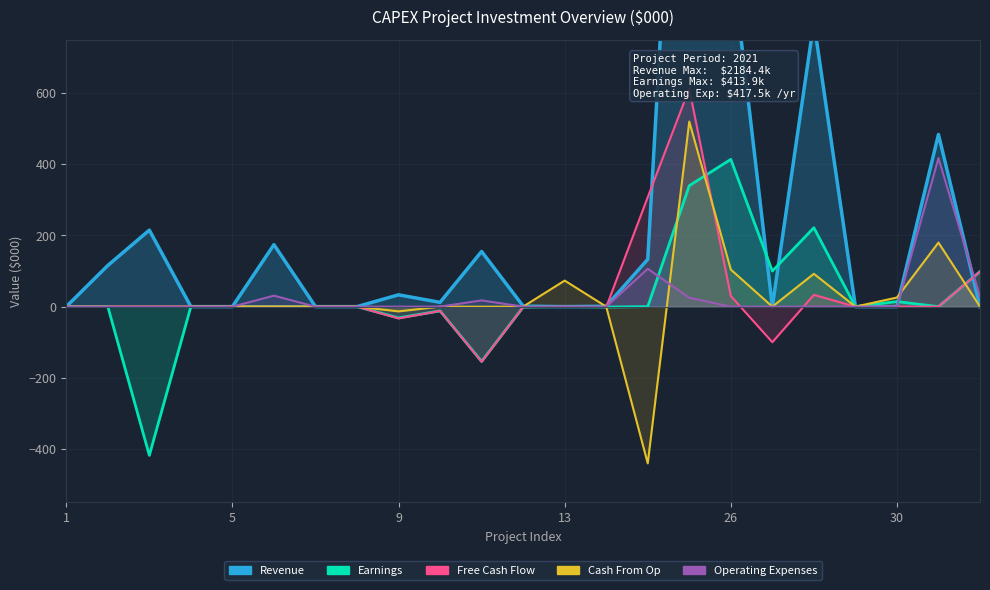

Reading right to left, extract all data points from this chart.

Revenue: 0.0	483.9	0.0	0.0	800.0	0.0	999.7	2184.4	133.0	1.1	0.0	1.4	155.0	12.0	33.2	0.0	0.0	174.2	0.0	0.0	215.0	115.6	0.0
Earnings: 98.7	0.0	14.2	0.0	221.8	100.0	413.9	340.0	0.0	-1.3	0.0	-1.4	-154.1	-12.0	-31.7	0.0	0.0	0.0	0.0	0.0	-418.0	0.0	0.0
Free Cash Flow: 98.4	0.0	-0.2	0.0	33.1	-100.0	30.0	612.7	307.6	-1.3	0.0	-1.4	-155.0	-12.0	-33.2	0.0	0.0	0.0	0.0	0.0	0.0	0.0	0.0
Cash From Op: 0.0	180.0	25.6	0.0	92.3	0.0	104.2	520.1	-440.6	0.0	73.2	0.0	-0.3	0.0	-13.4	0.0	0.0	0.0	0.0	0.0	0.0	0.0	0.0
Operating Expenses: 28.0	417.5	0.0	0.0	0.0	0.0	0.0	25.0	106.4	0.0	0.0	0.0	17.5	0.0	0.0	0.0	0.0	30.8	0.0	0.0	0.0	0.0	0.0